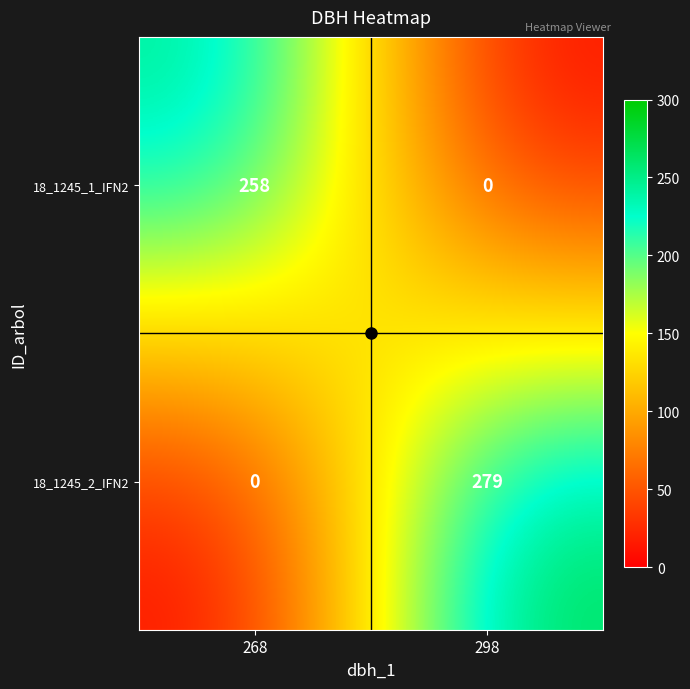

At which label is 18_1245_2_IFN2 closest to 139?

268